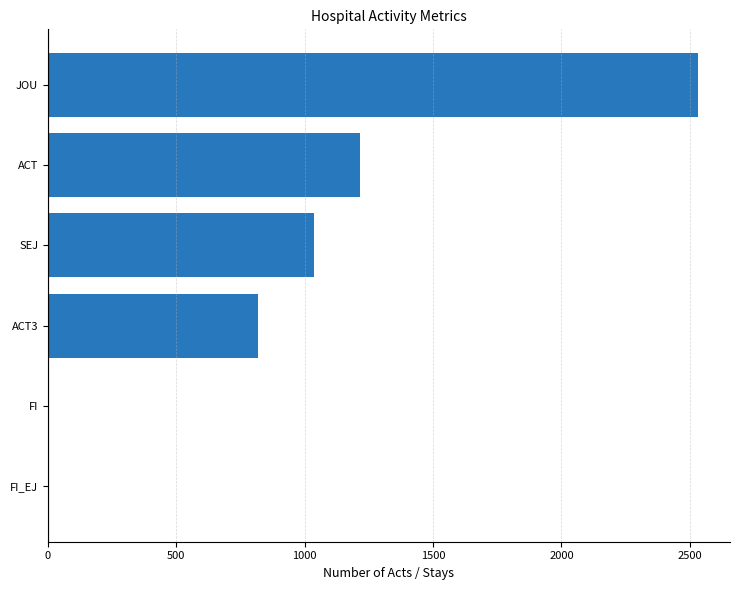

Are the bars horizontal?

Yes